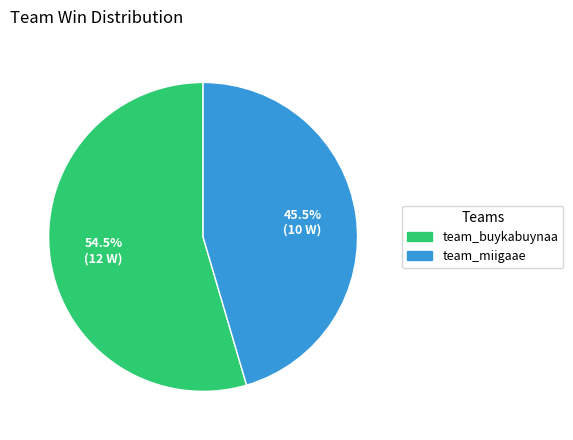

What percentage is NOT represented by team_buykabuynaa?

45.5%